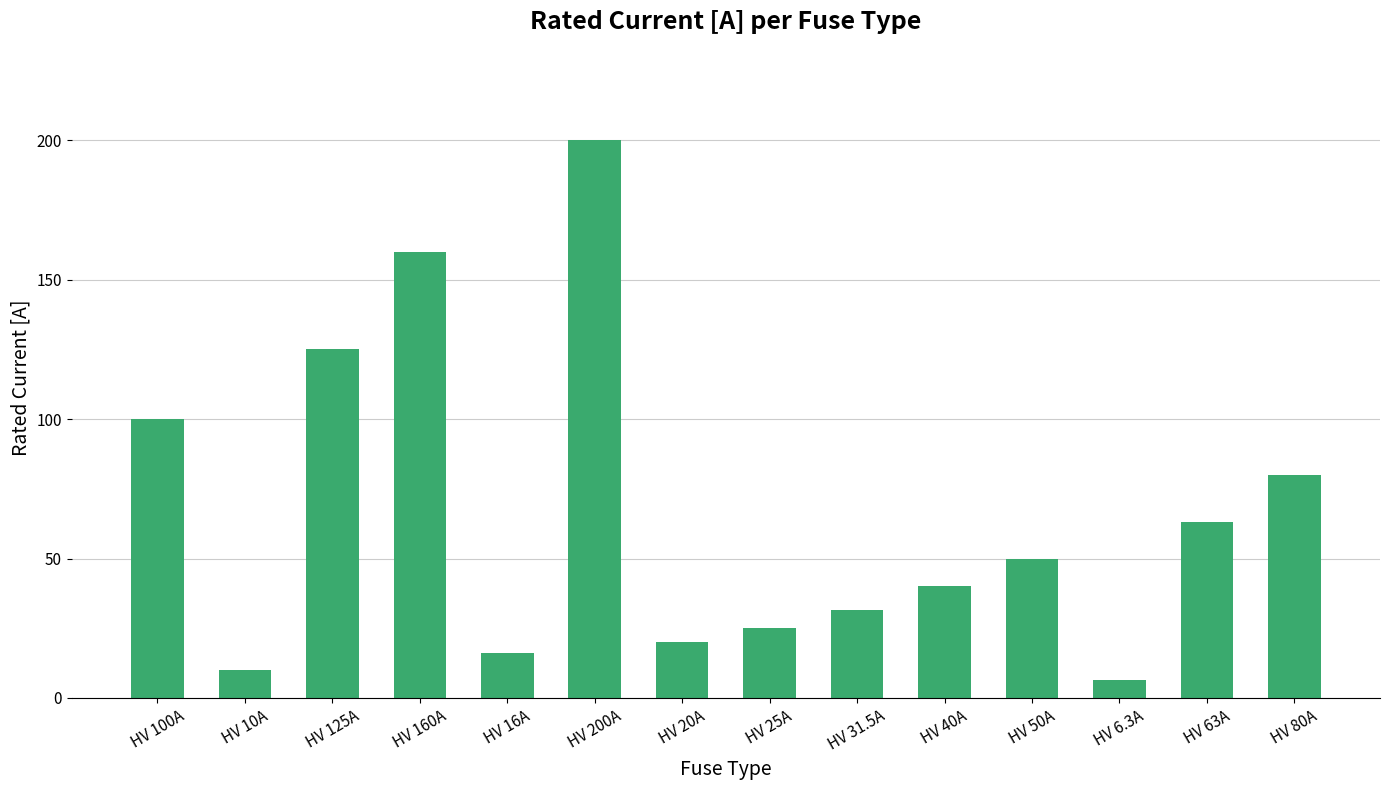

Is it true that the value at HV 100A is 48.7?

False